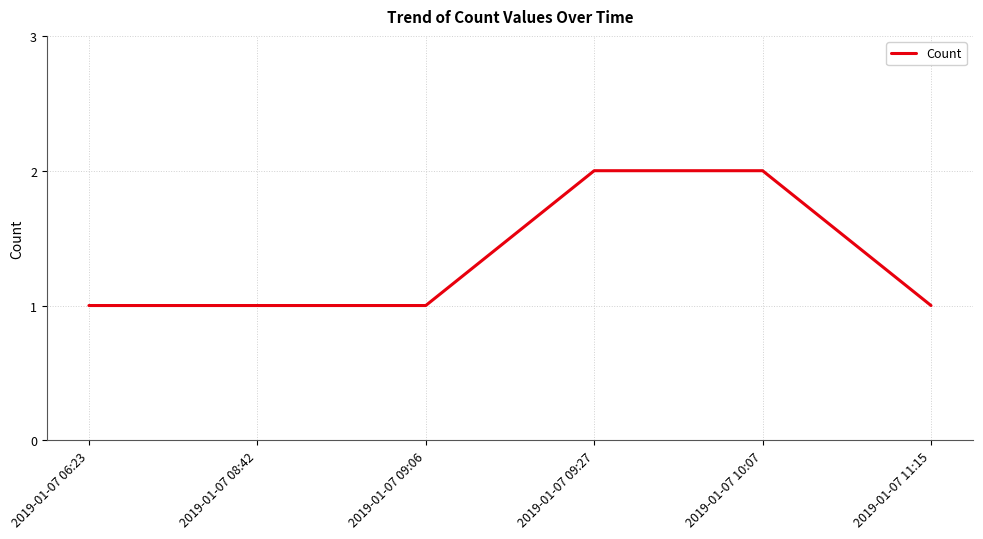

The chart shows a value of 3 at 2019-01-07 09:27. True or false?

False